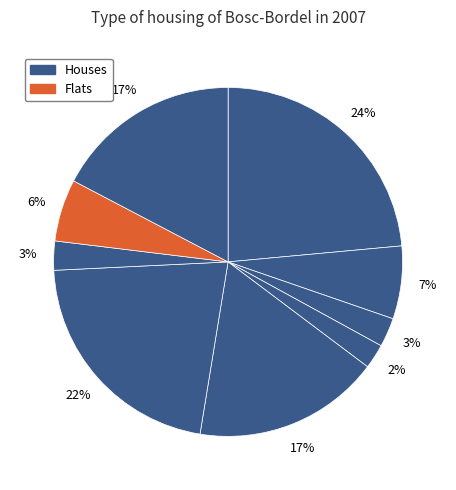

How many slices are in this pie chart?

9